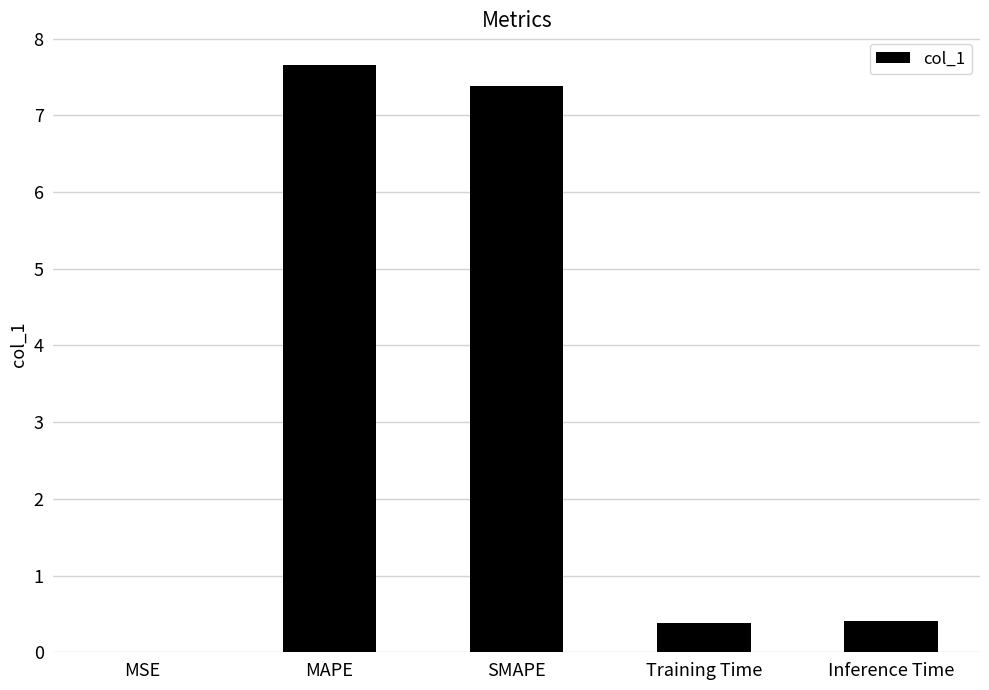

What is the maximum value shown in the chart?

7.7